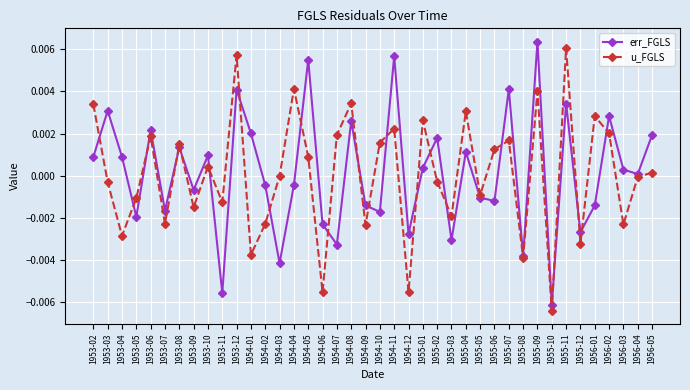

At which category does u_FGLS reach its first local peak?

1953-06